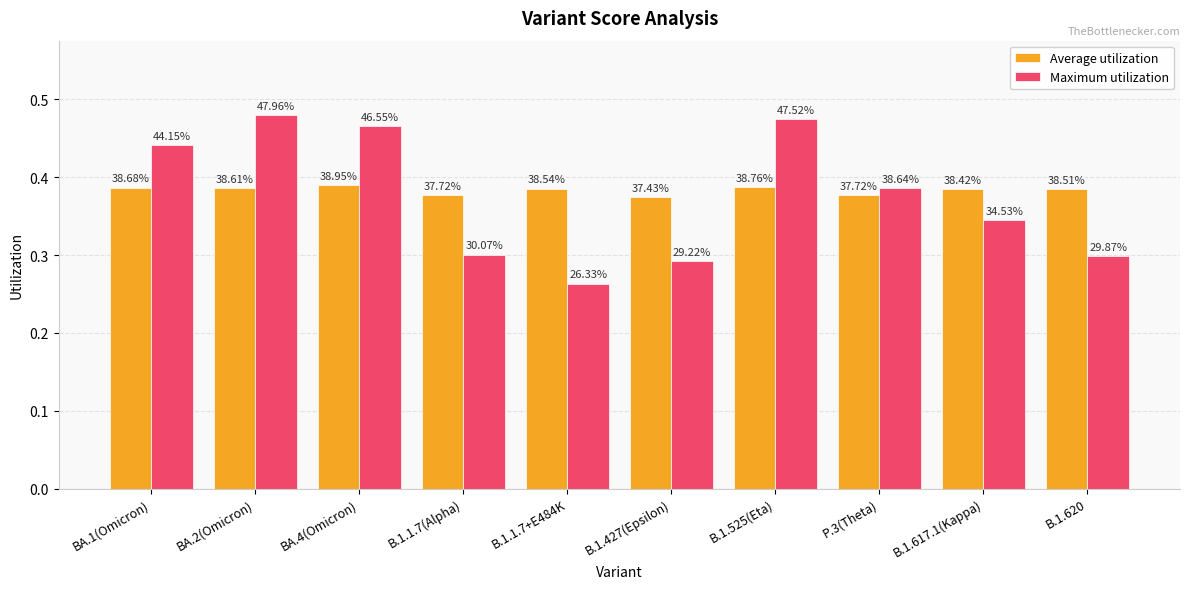

What are all the series names shown in the legend?

Average utilization, Maximum utilization